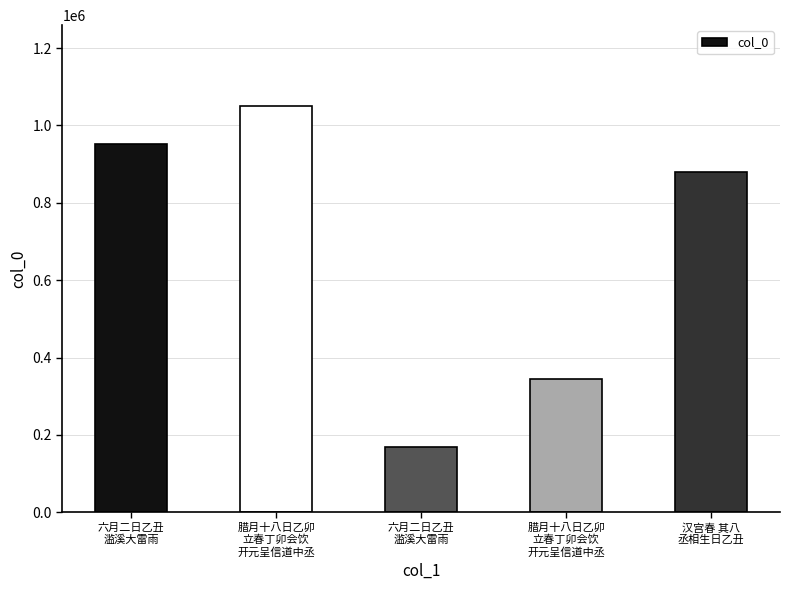

What is the difference between the values at 腊月十八日乙卯
立春丁卯会饮
开元呈信道中丞 and 六月二日乙丑
滥溪大雷雨?

880974